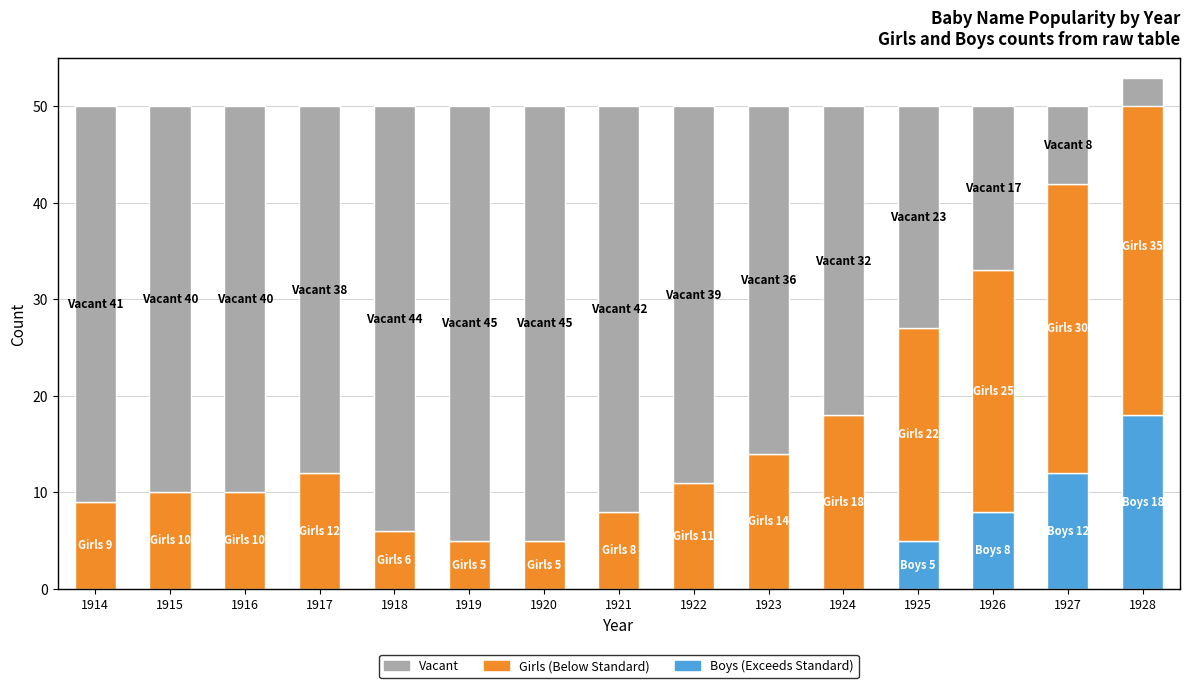

The value of Girls (Below Standard) at 1928 is 13. True or false?

False